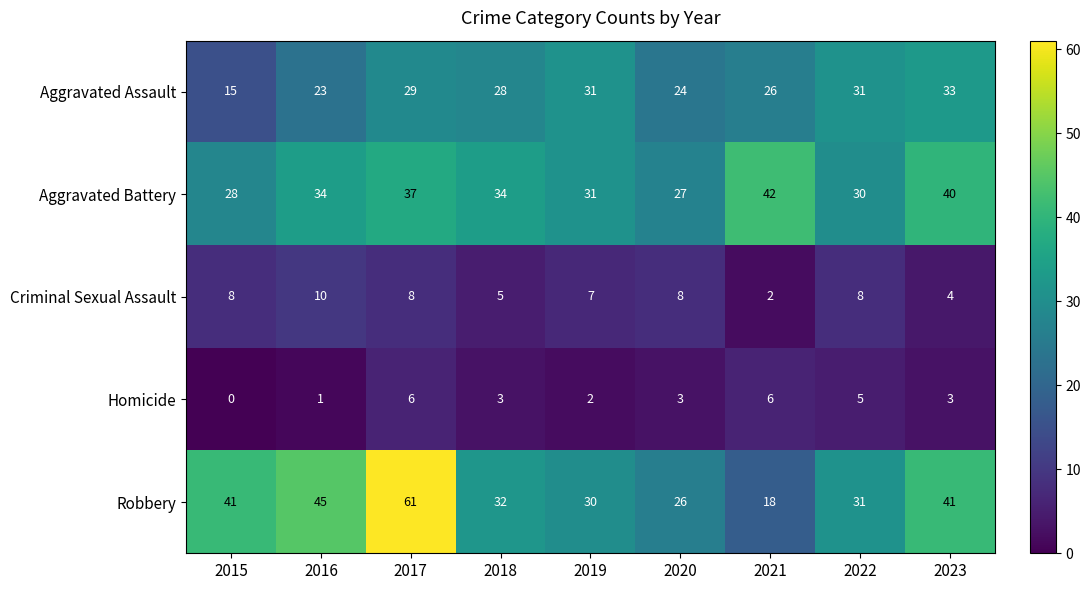

Read the Robbery value at 2021.

18